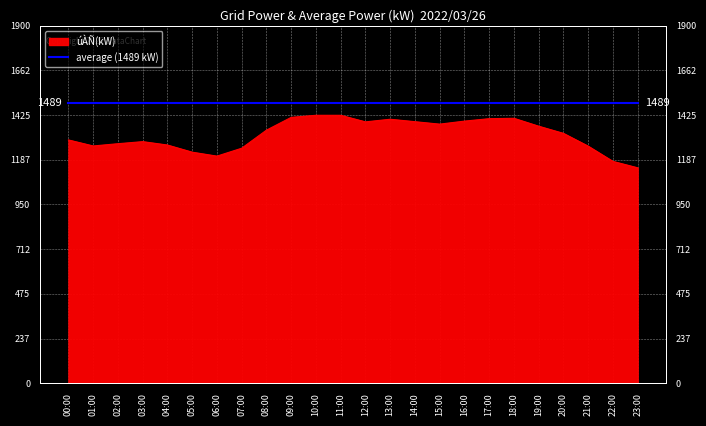

Where does the data first go above 1345?

09:00